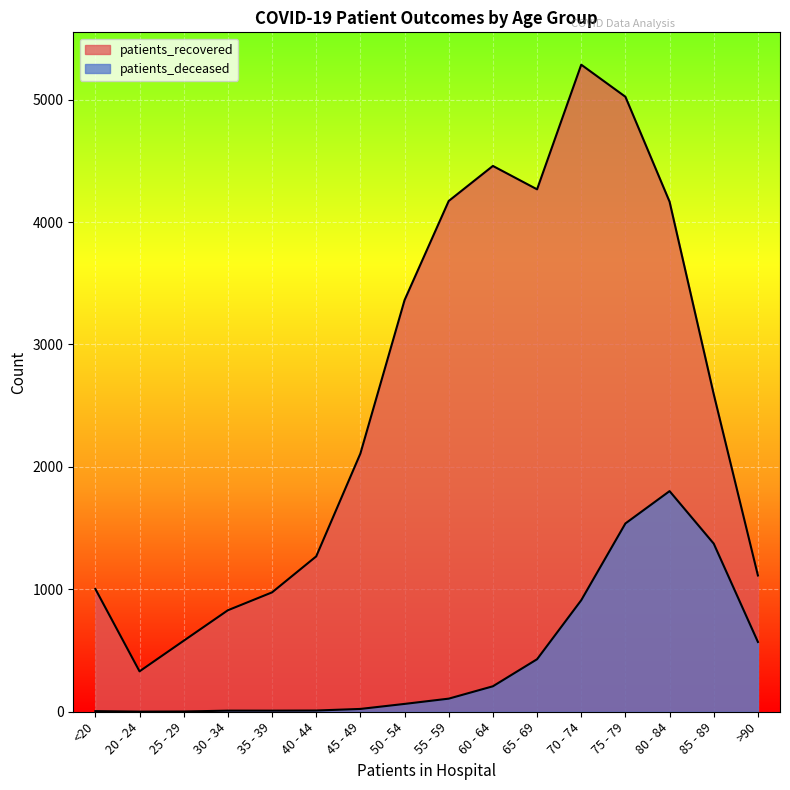

At which label is patients_deceased closest to 901?

70 - 74